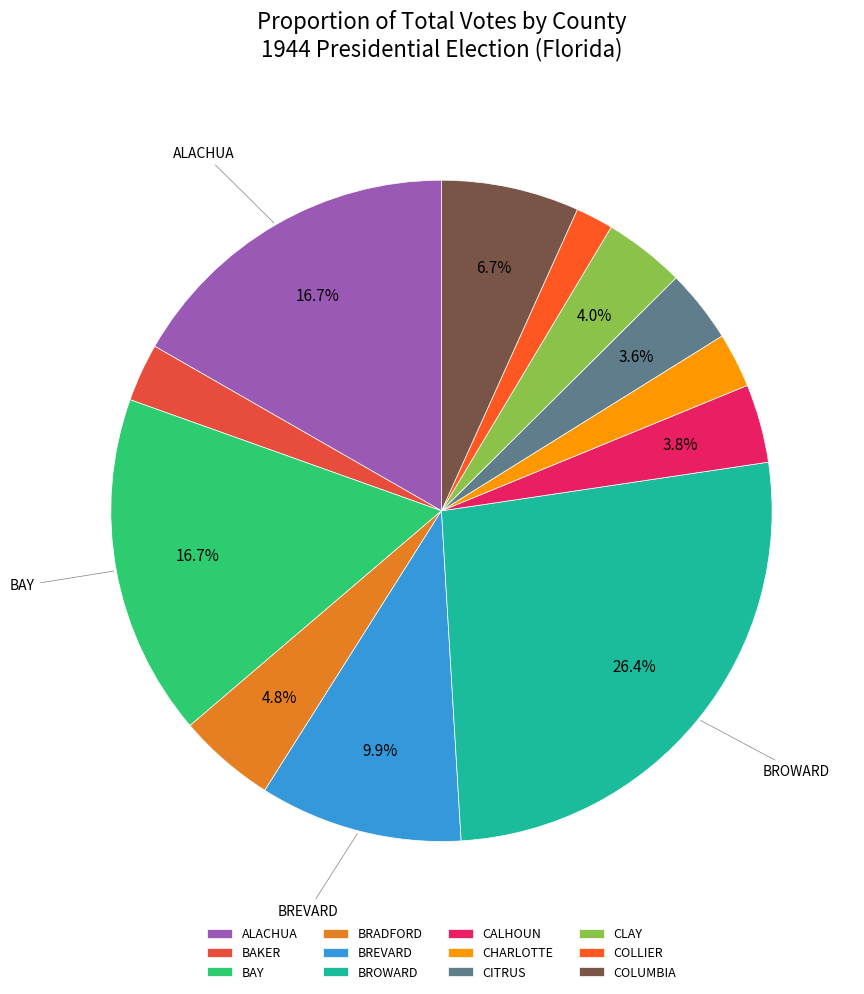

To the nearest percent, what is the difference between the CALHOUN and COLLIER slice percentages?

2%